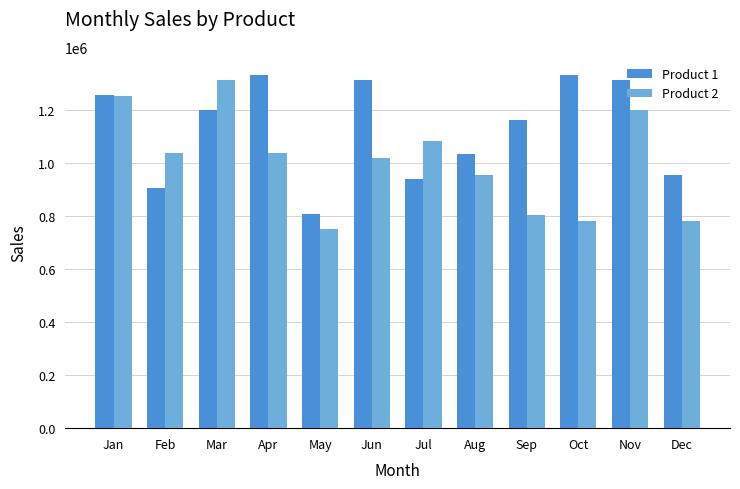

At how many categories does at least one series exceed 1141933?

7